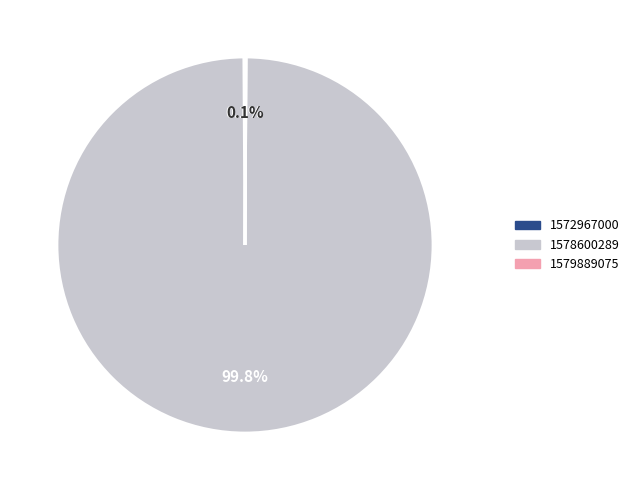

Which category accounts for the majority?

1578600289